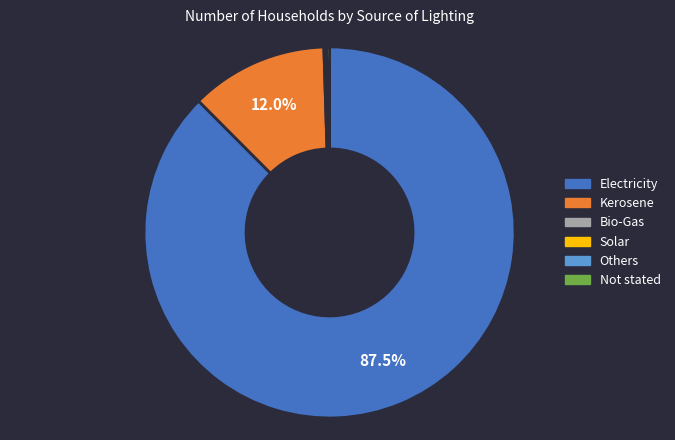

What is the ratio of the value at Electricity to the value at Kerosene?

7.3